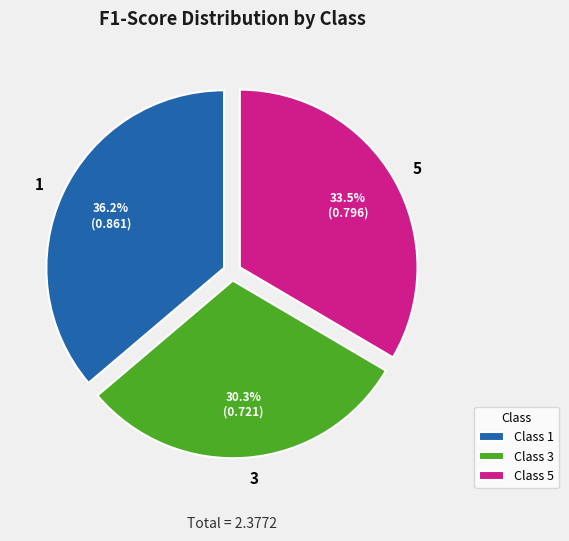

How many slices are in this pie chart?

3